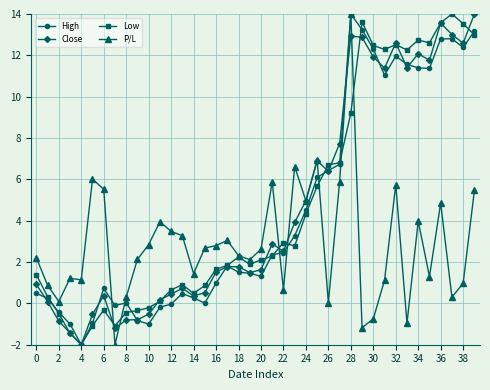

True or false: P/L has more than 1 interior local peaks.

True